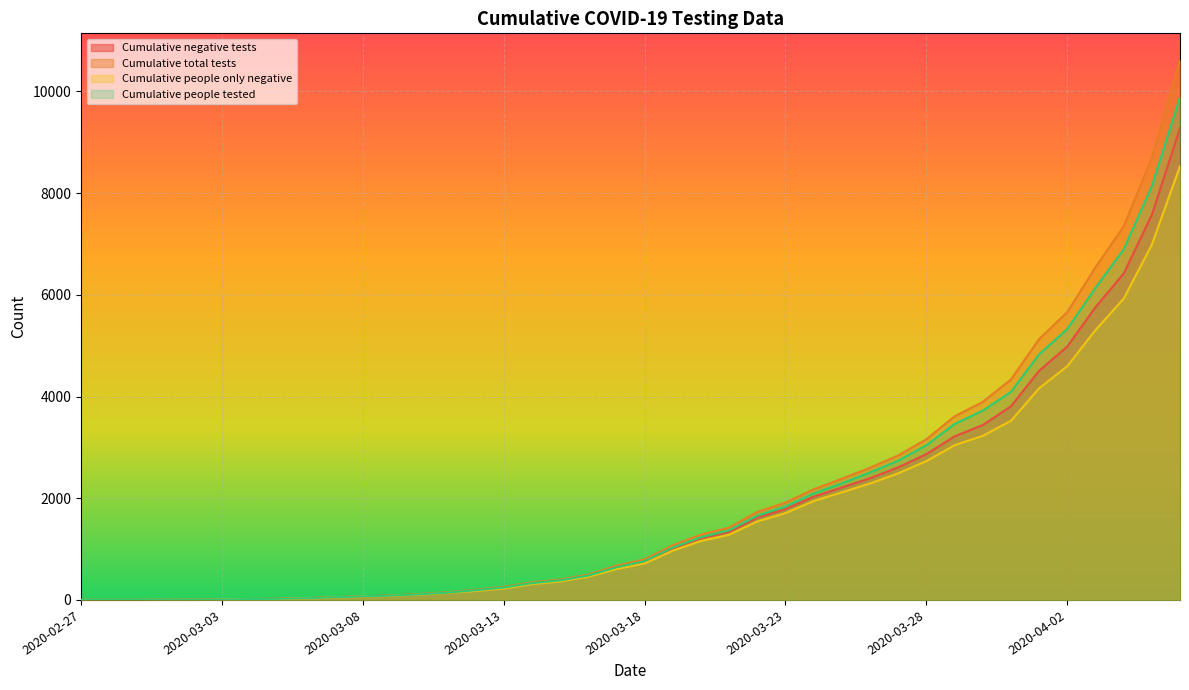

How many values in the Cumulative total tests series exceed 797?

19